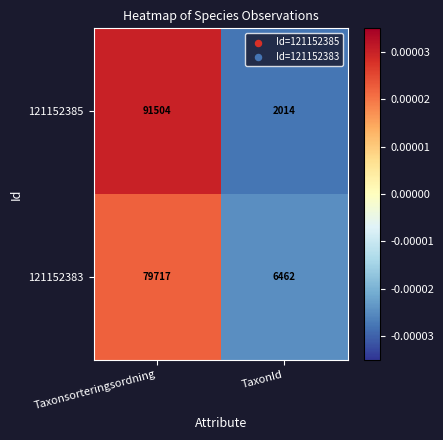

Which series changed the most between Taxonsorteringsordning and TaxonId?

121152385